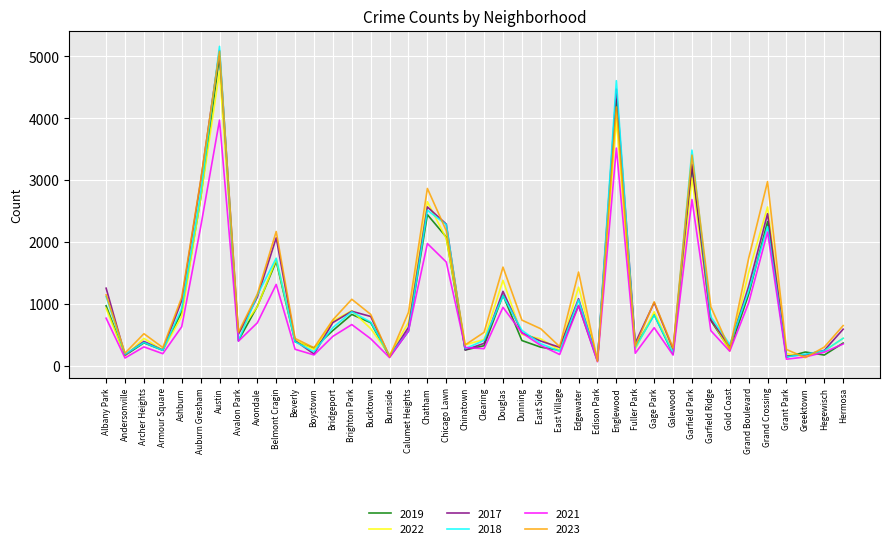

At which category does 2021 reach its first local peak?

Archer Heights